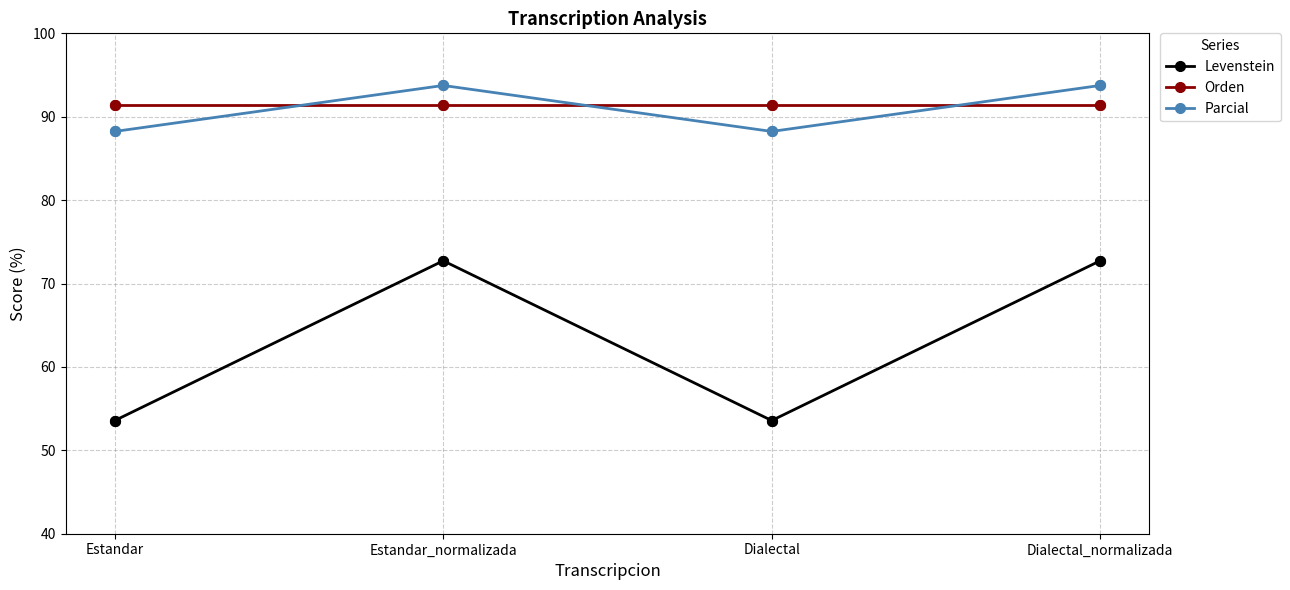

What is the total value across all series at Dialectal_normalizada?

257.9